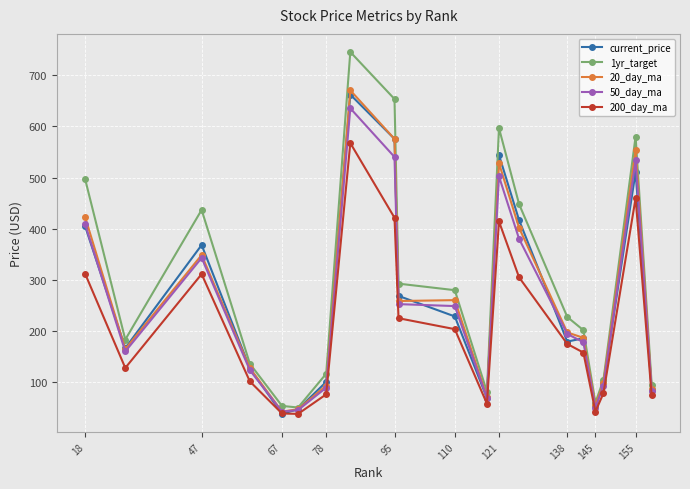

Which series has the largest total across all categories?

1yr_target